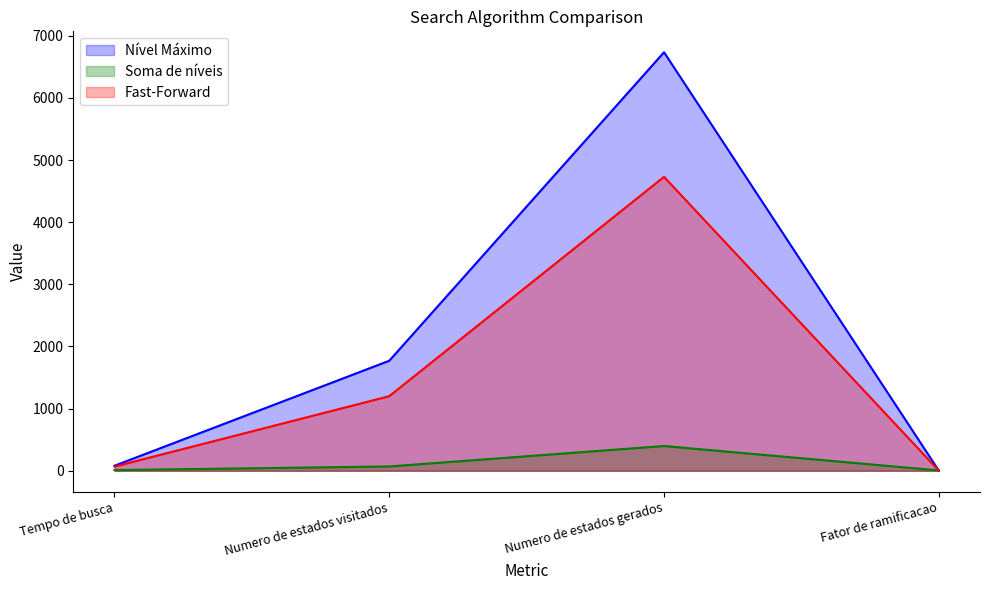

Is the value of Nível Máximo at Fator de ramificacao greater than the value of Fast-Forward at Tempo de busca?

No